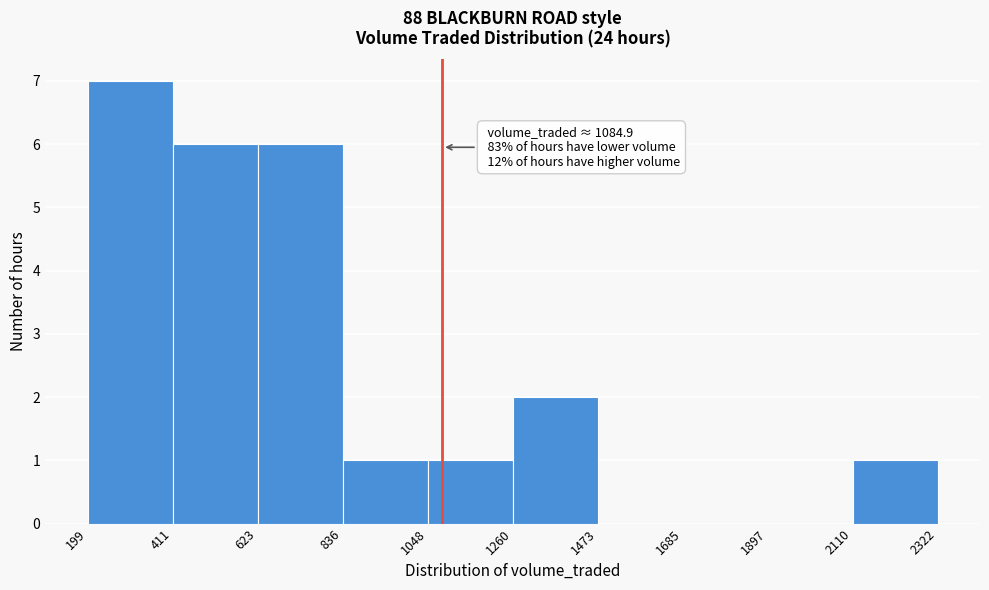

Which range on the x-axis has the tallest bar?

199 to 411